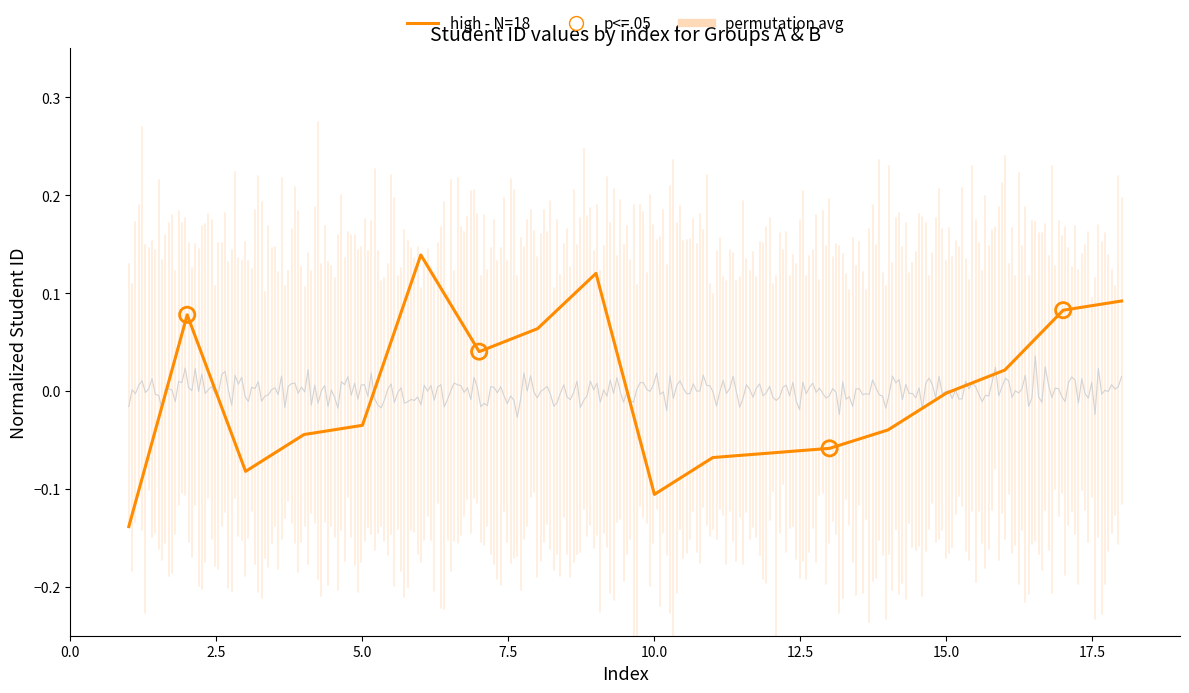

What is the change in value from 5 to 9?

+0.2